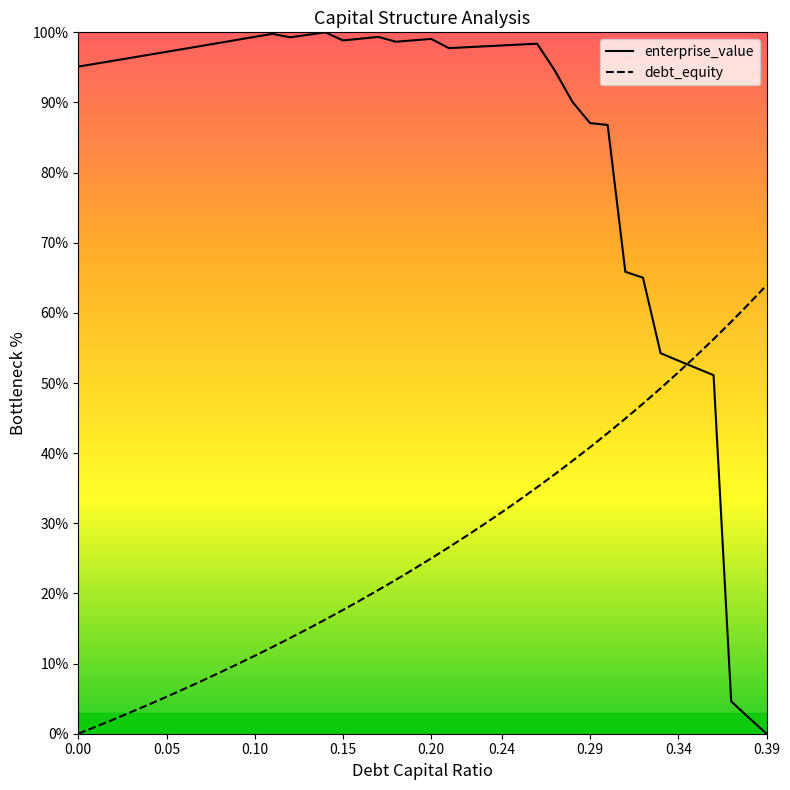

Between 0.39 and 0.31, which is larger?

0.39